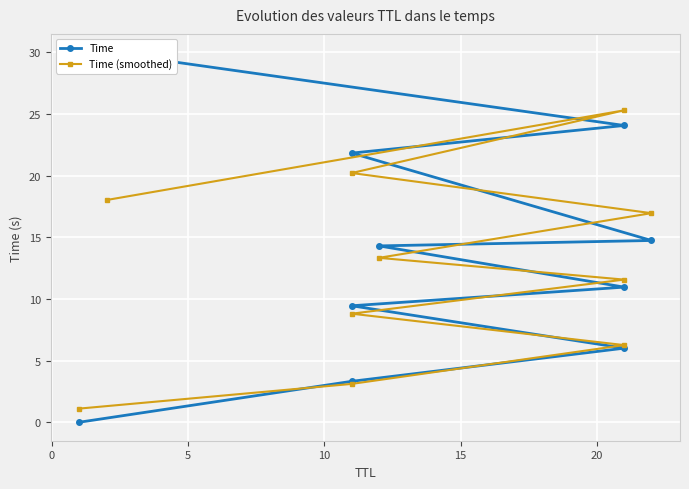

At how many categories does at least one series exceed 26?

1